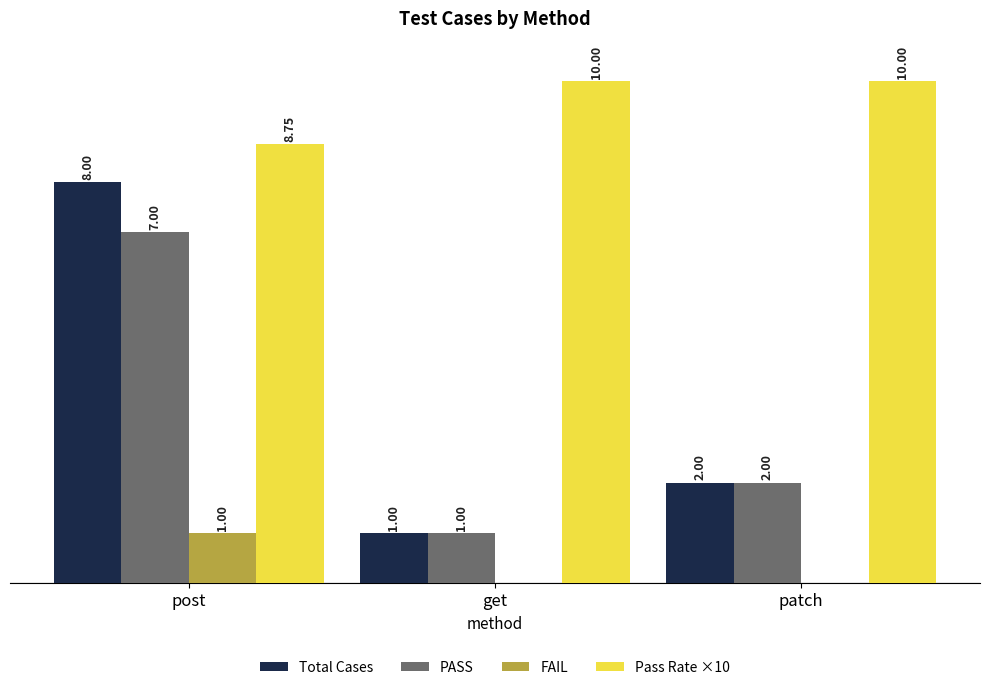

At which label does Total Cases first exceed 2?

post